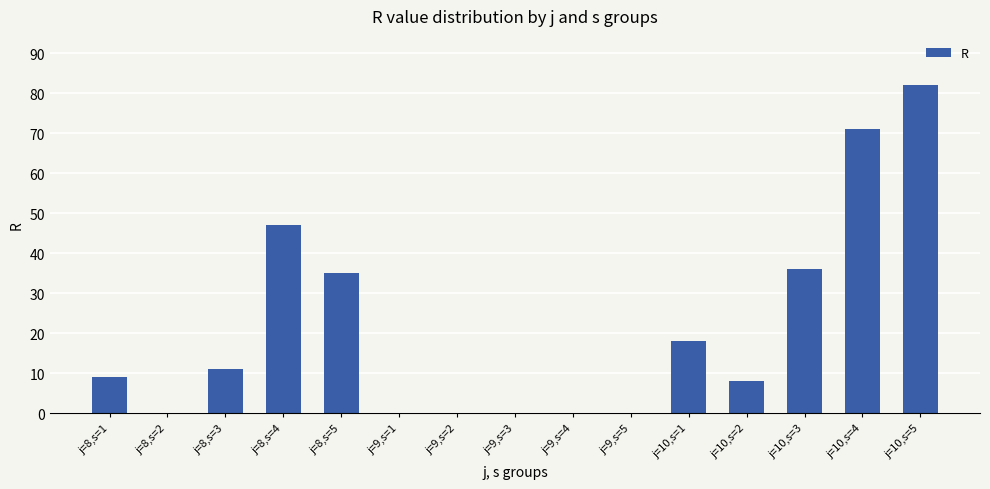

True or false: the data shows 18 at j=10,s=1.

True